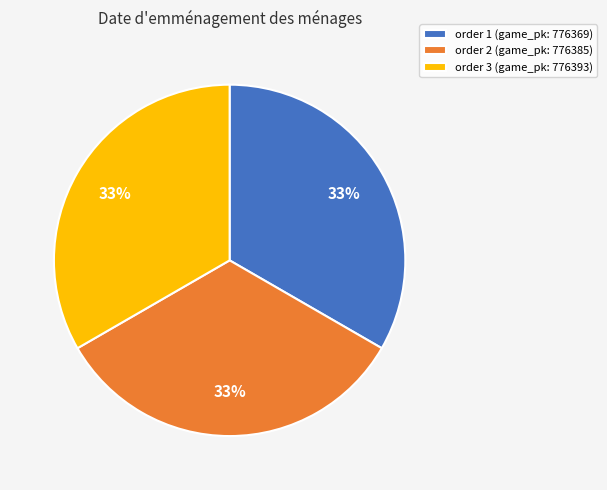

What is the ratio of the value at order 1 (game_pk: 776369) to the value at order 3 (game_pk: 776393)?

1.0